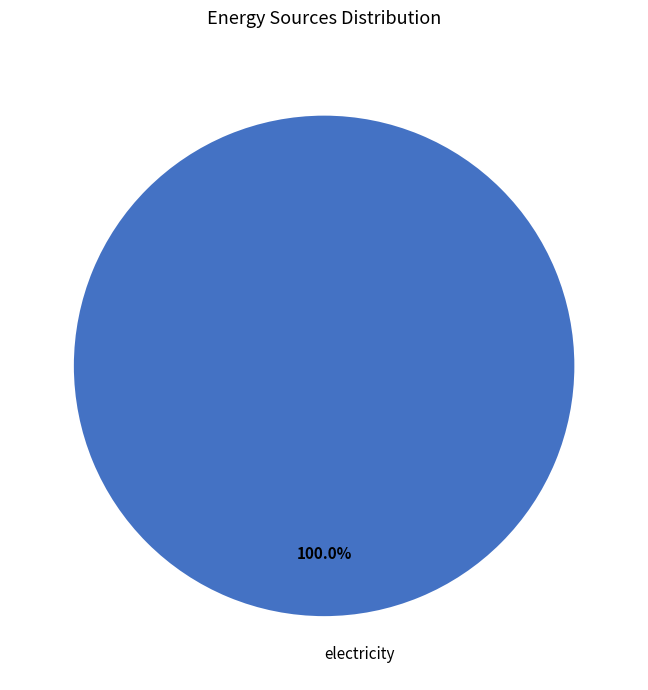

Rank the categories by value from highest to lowest.

electricity